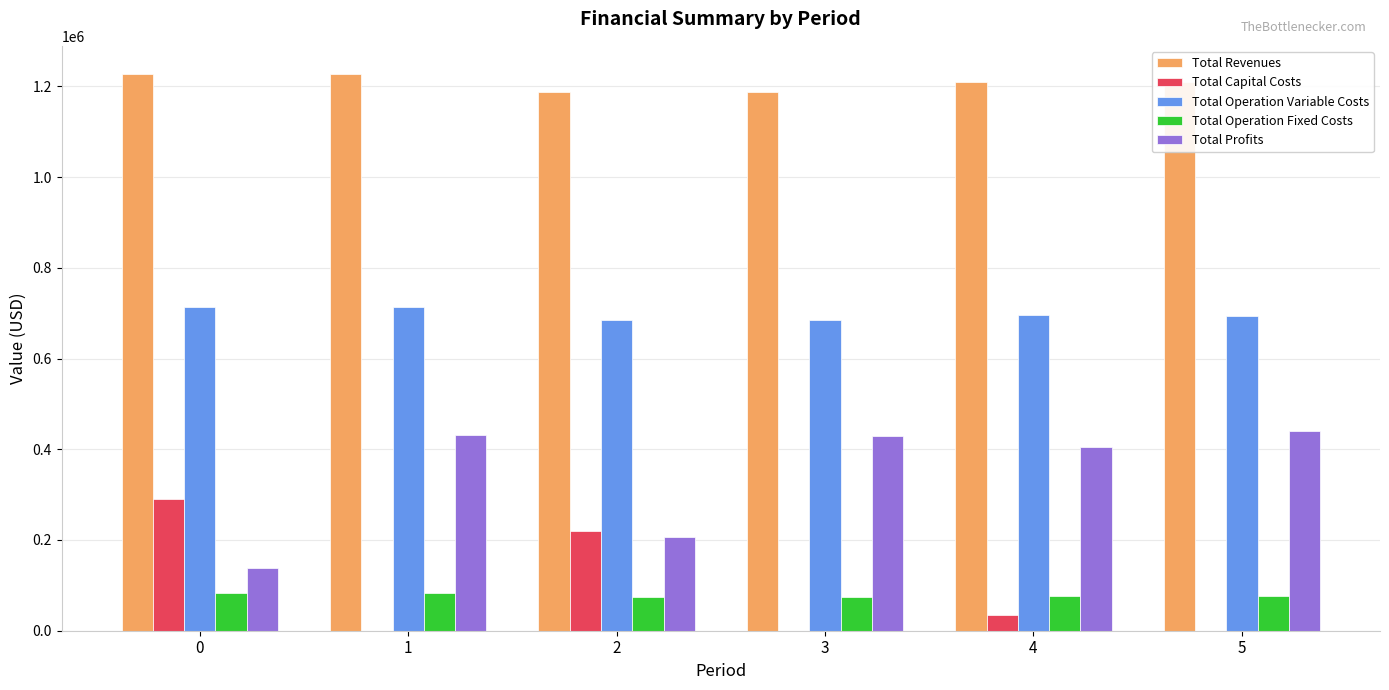

The value of Total Profits at 4 is 404364.6. True or false?

True